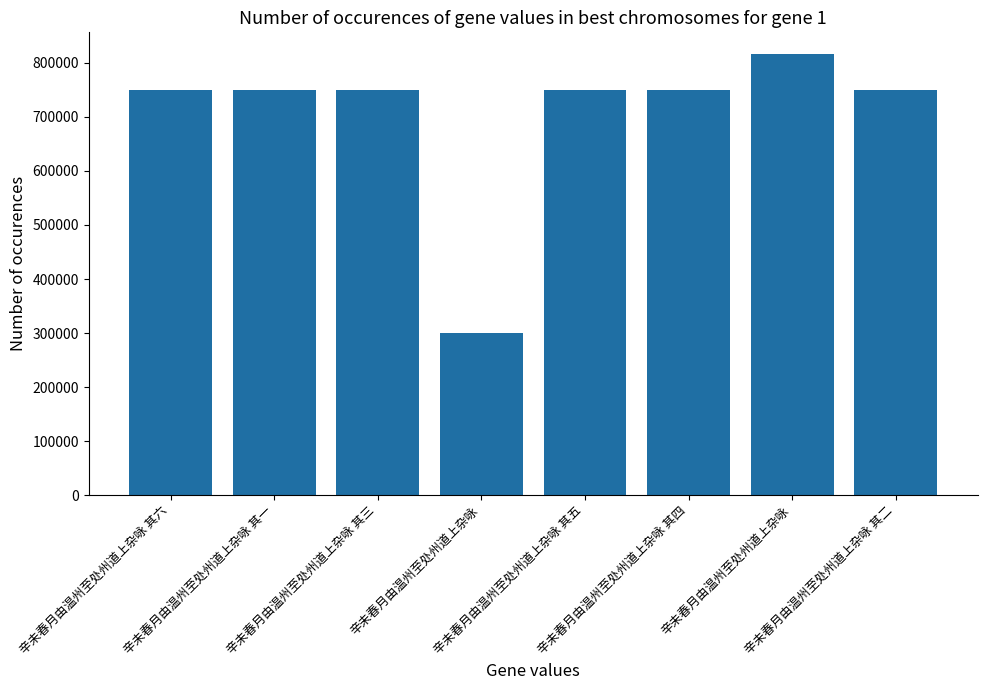

Are the bars horizontal?

No